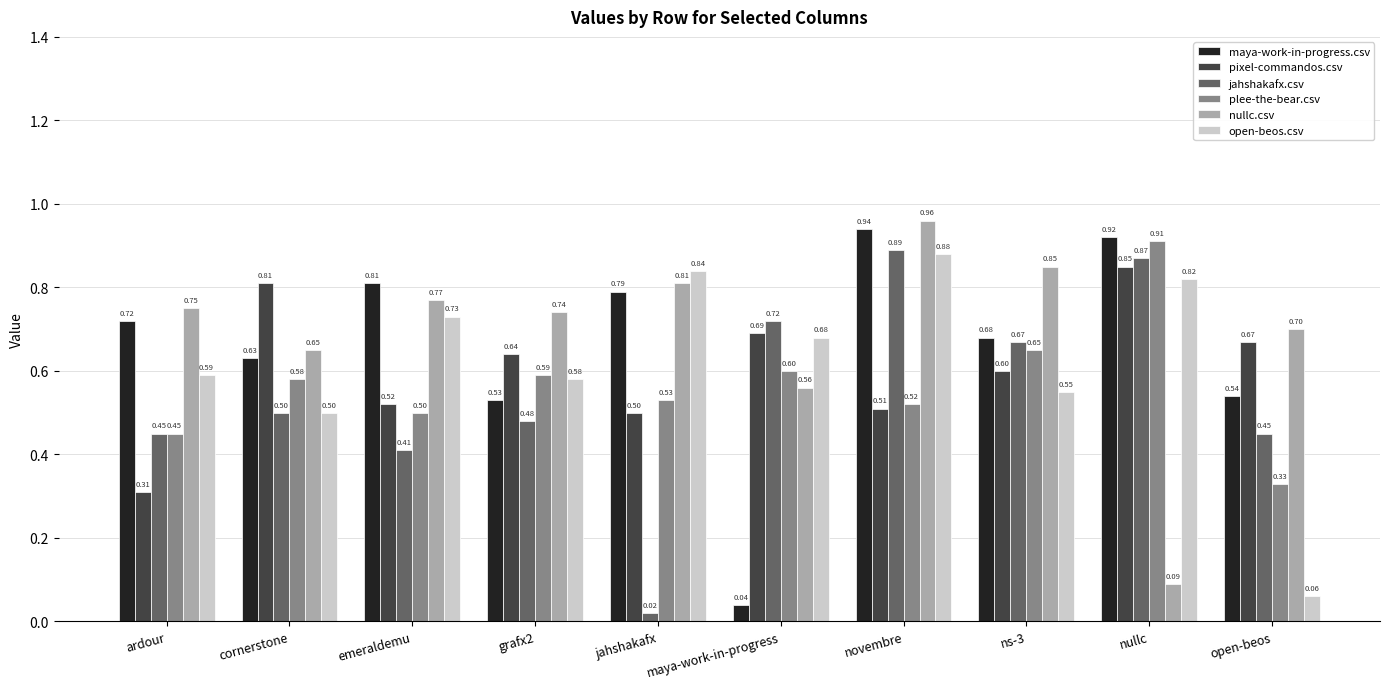

Rank the series by their maximum value, from highest to lowest.

nullc.csv, maya-work-in-progress.csv, plee-the-bear.csv, jahshakafx.csv, open-beos.csv, pixel-commandos.csv